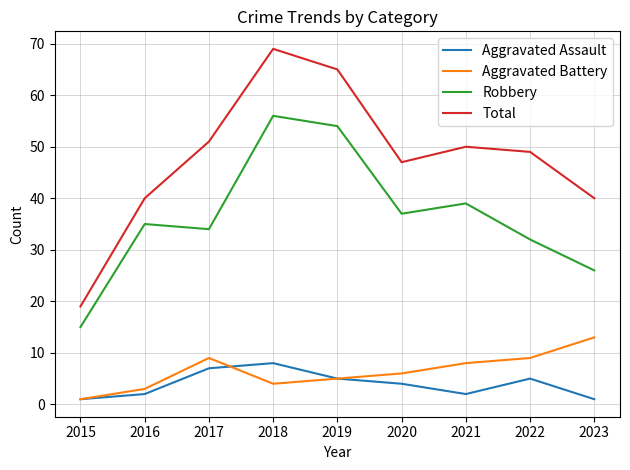

At which category does the chart reach its peak across all series?

2018